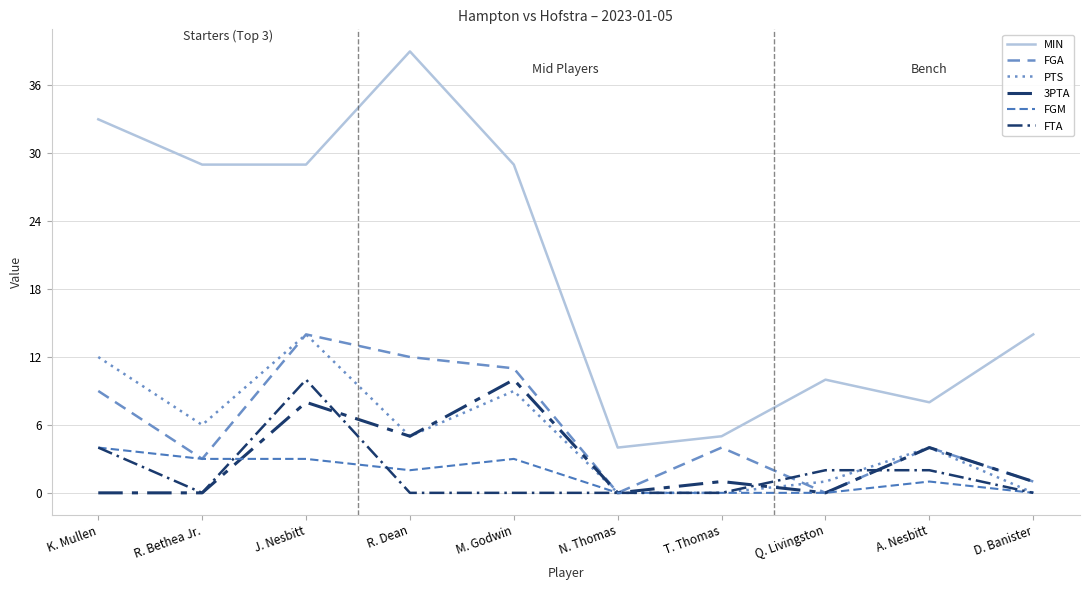

At which label is 3PTA closest to 5?

R. Dean